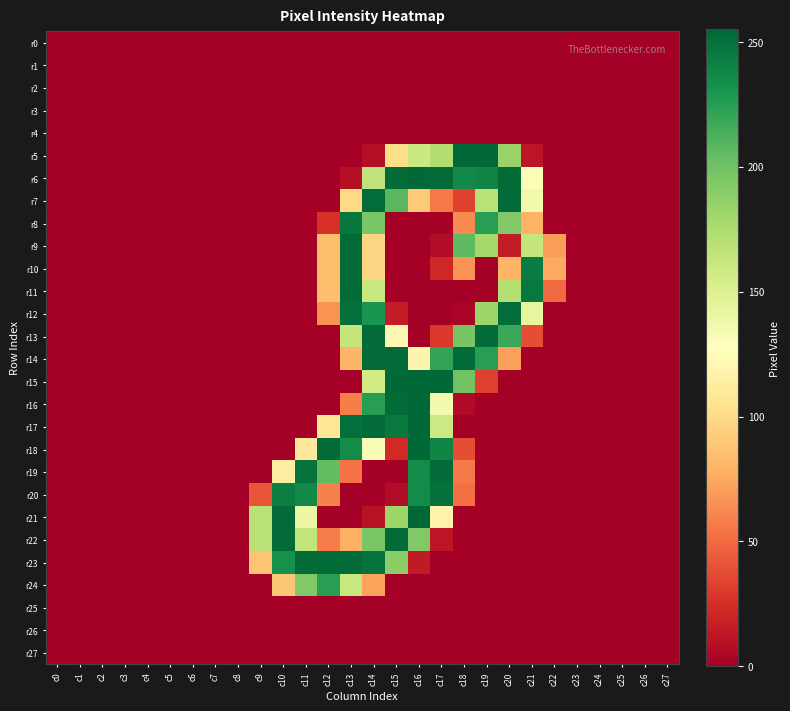

At how many categories does at least one series exceed 34?

14